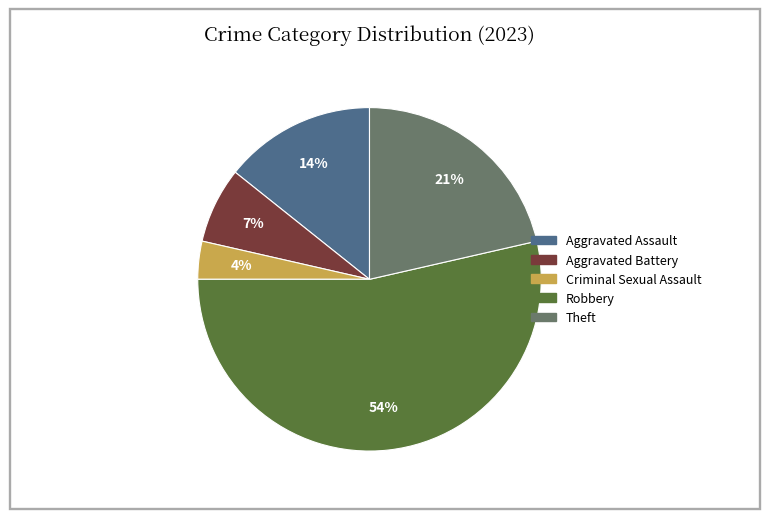

To the nearest percent, what percentage of the pie is Aggravated Battery?

7%